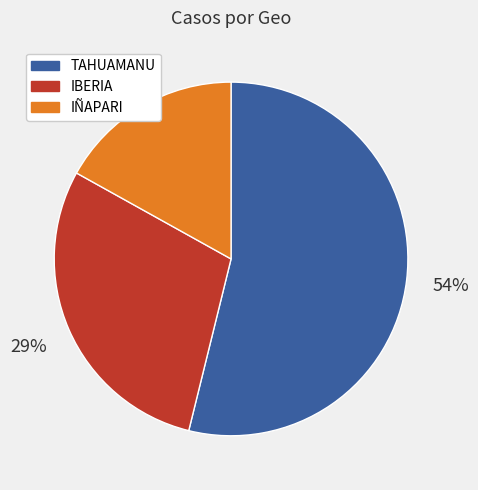

Combined, do IBERIA and IÑAPARI account for over 50%?

No